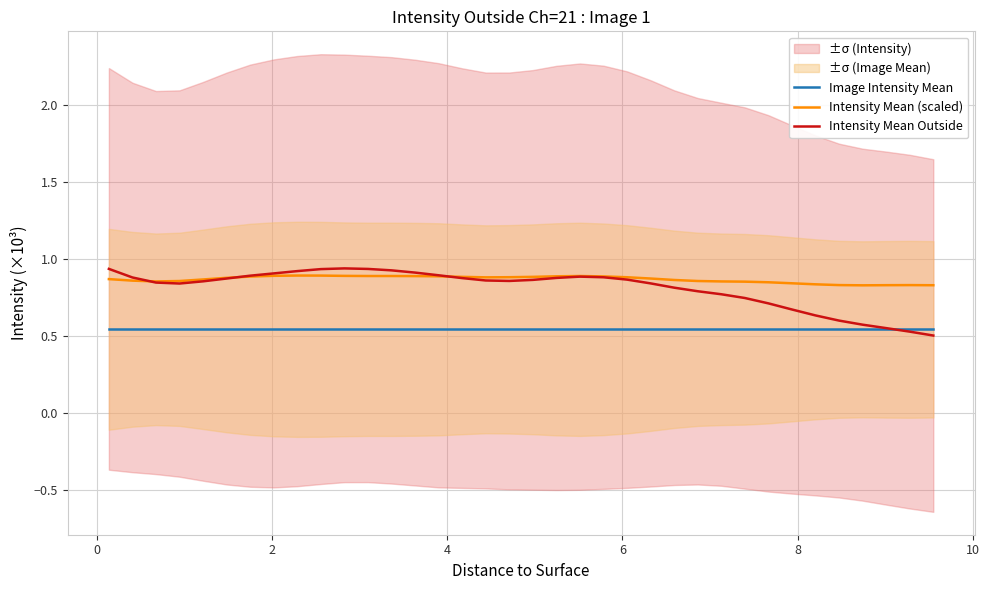

True or false: Intensity Mean (scaled) and Image Intensity Mean intersect in this chart.

False